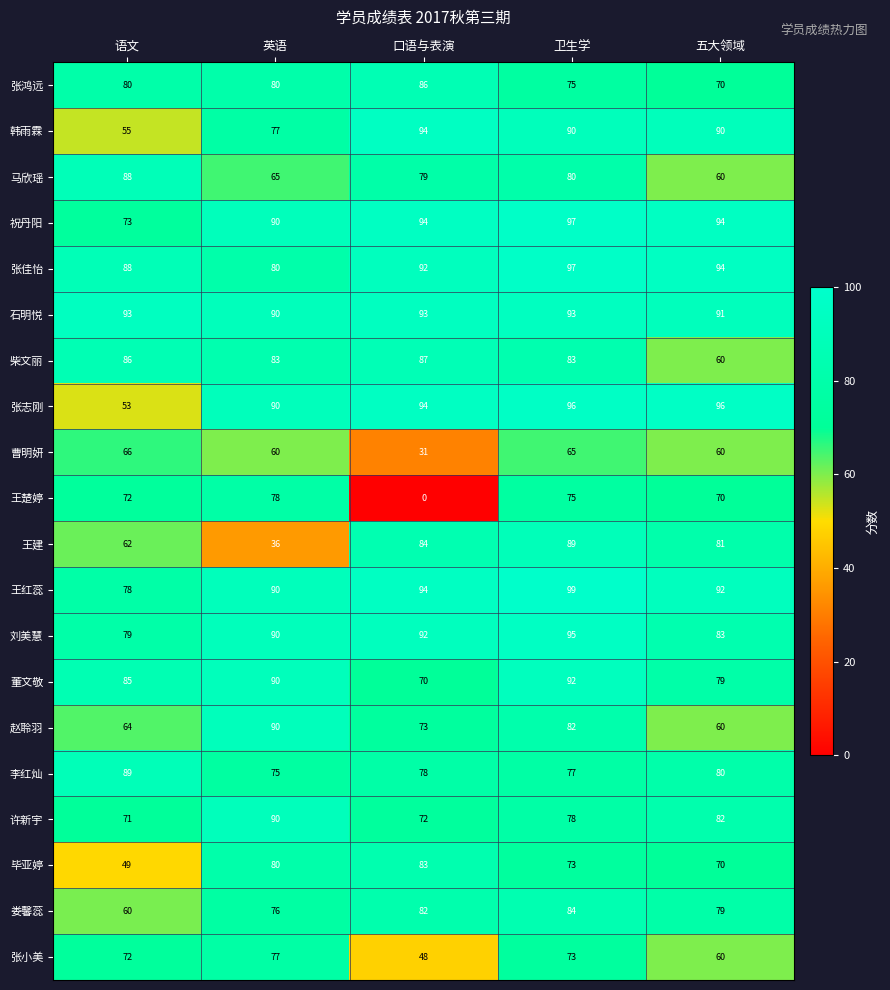

Which category has the highest value in the 祝丹阳 series?

卫生学